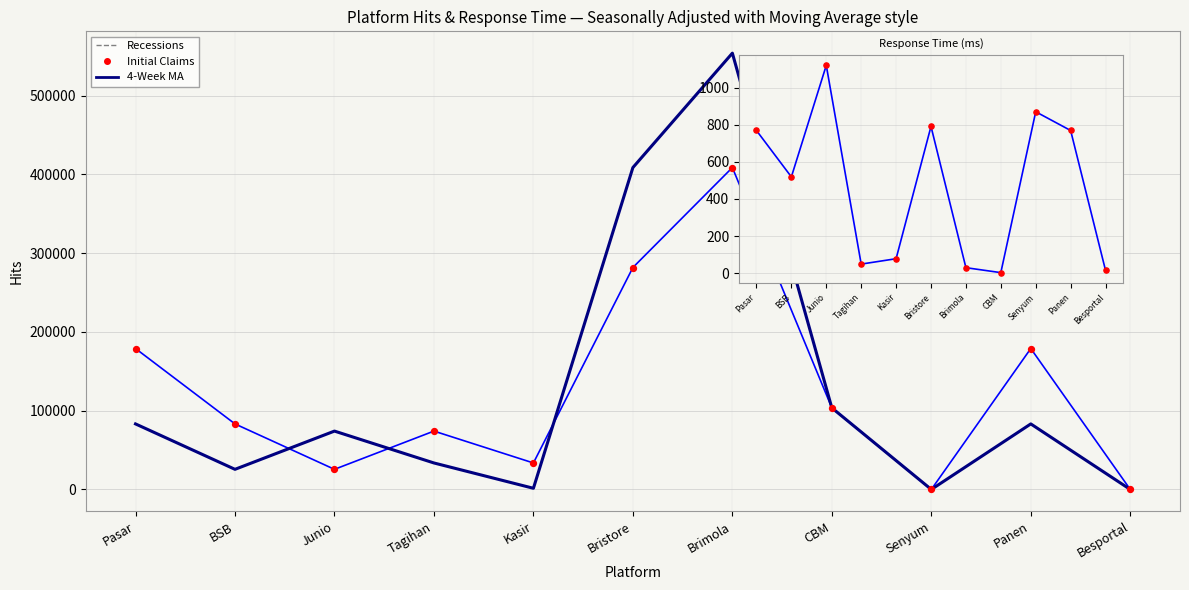

Which series contains the highest Y value?

Hit Success (4-Week MA style)